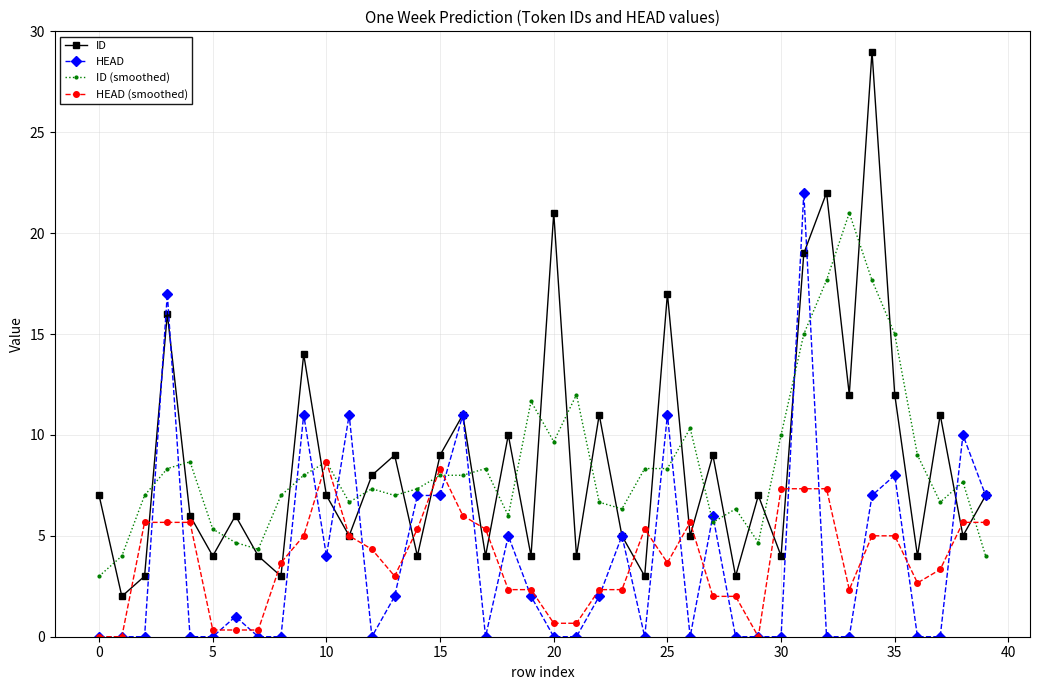

Which series ends up on top after the final intersection of HEAD (smoothed) and HEAD?

HEAD